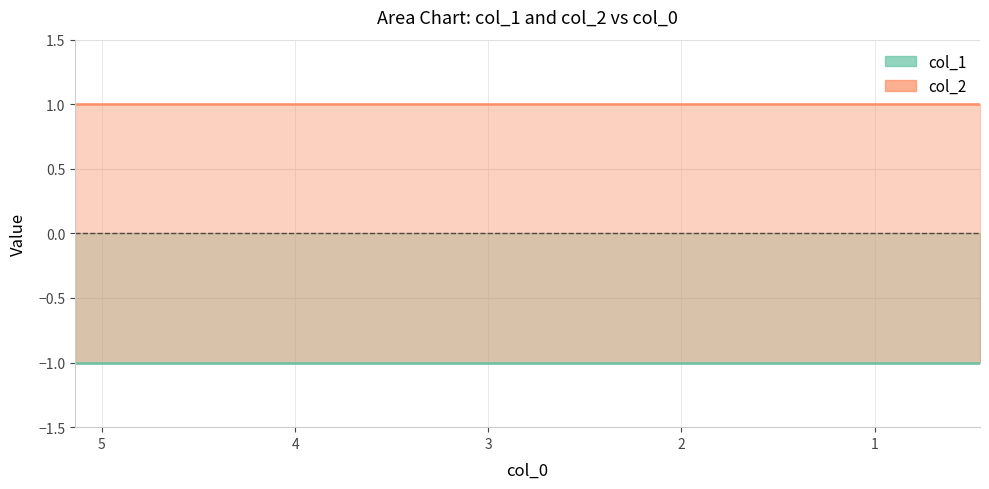

Is it true that col_1 equals -1 at 5?

True